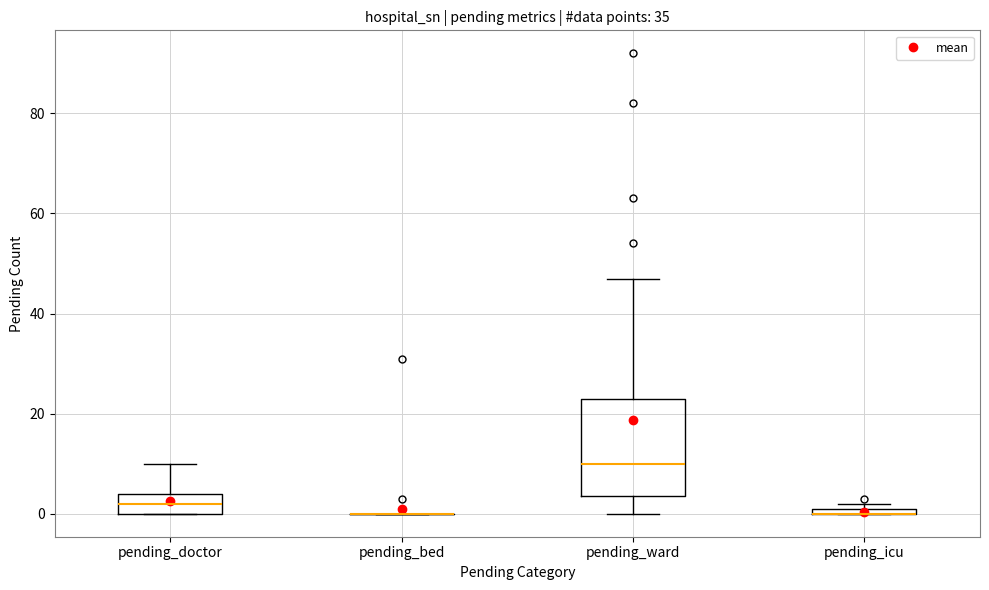

Which box is the tallest, from its lower edge to its upper edge?

pending_ward